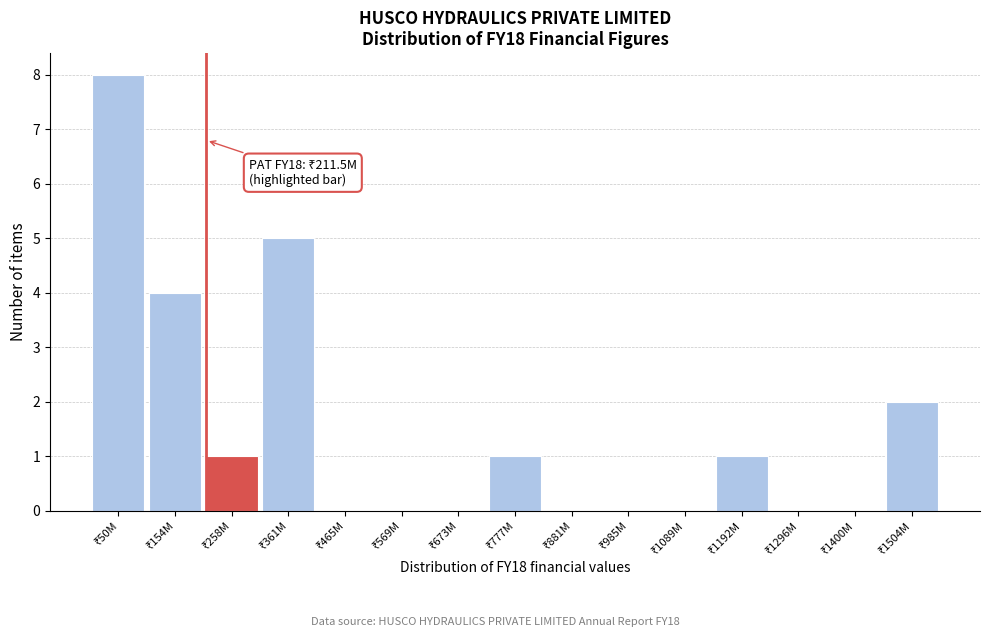

What is the maximum value shown in the chart?

8